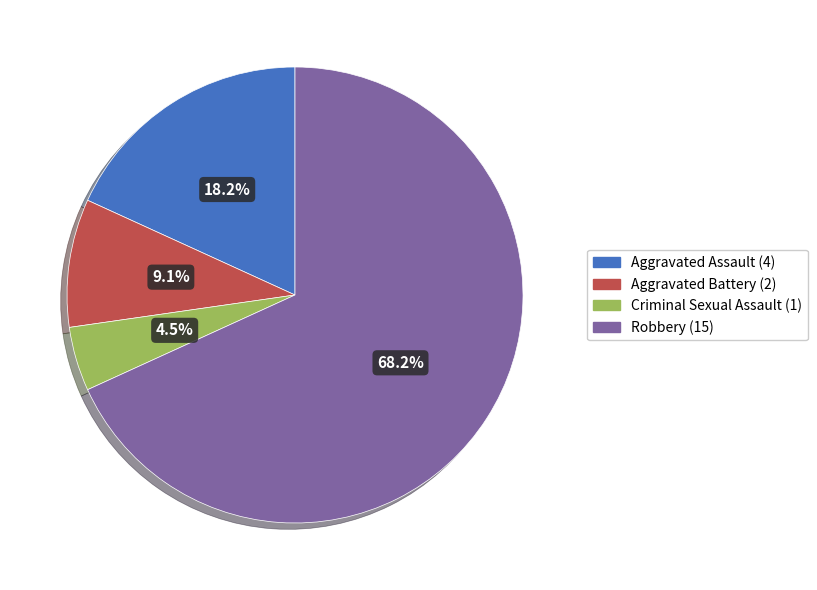

Rank the categories by value from highest to lowest.

Robbery, Aggravated Assault, Aggravated Battery, Criminal Sexual Assault